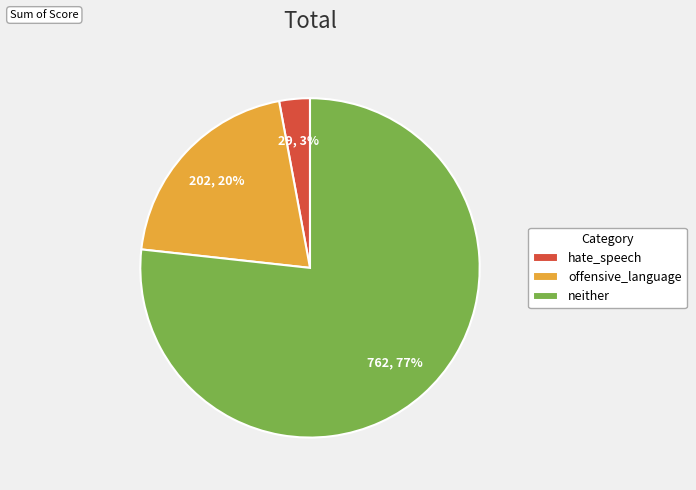

Is neither the majority of the pie?

Yes